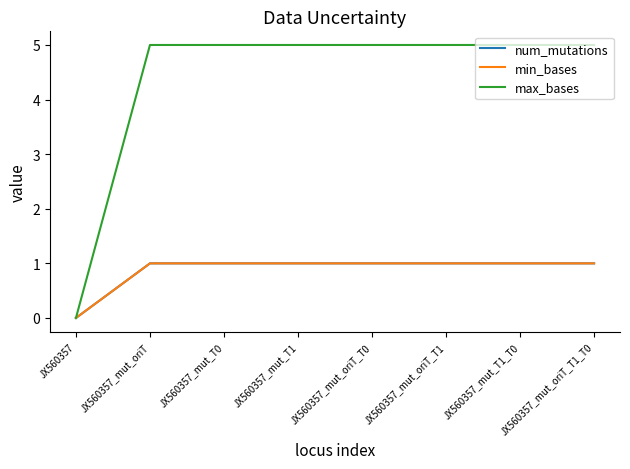

Does the chart display data point markers on the line(s)?

No